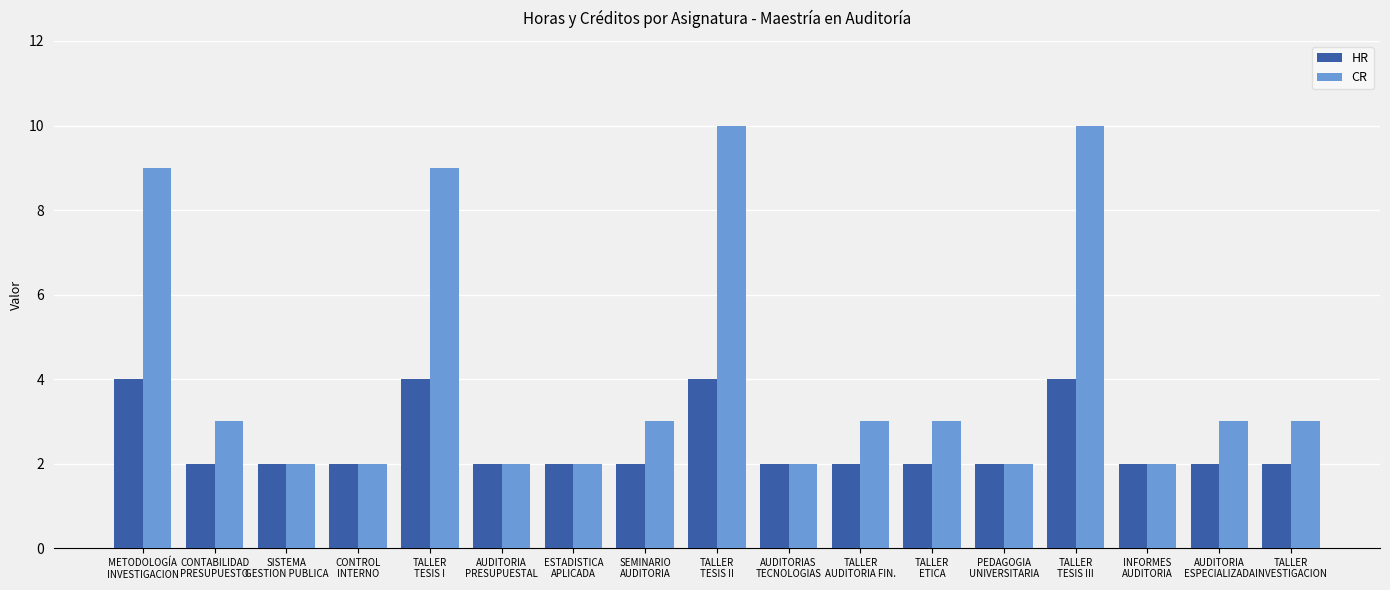

Is it true that CR equals 3 at AUDITORIA
ESPECIALIZADA?

True